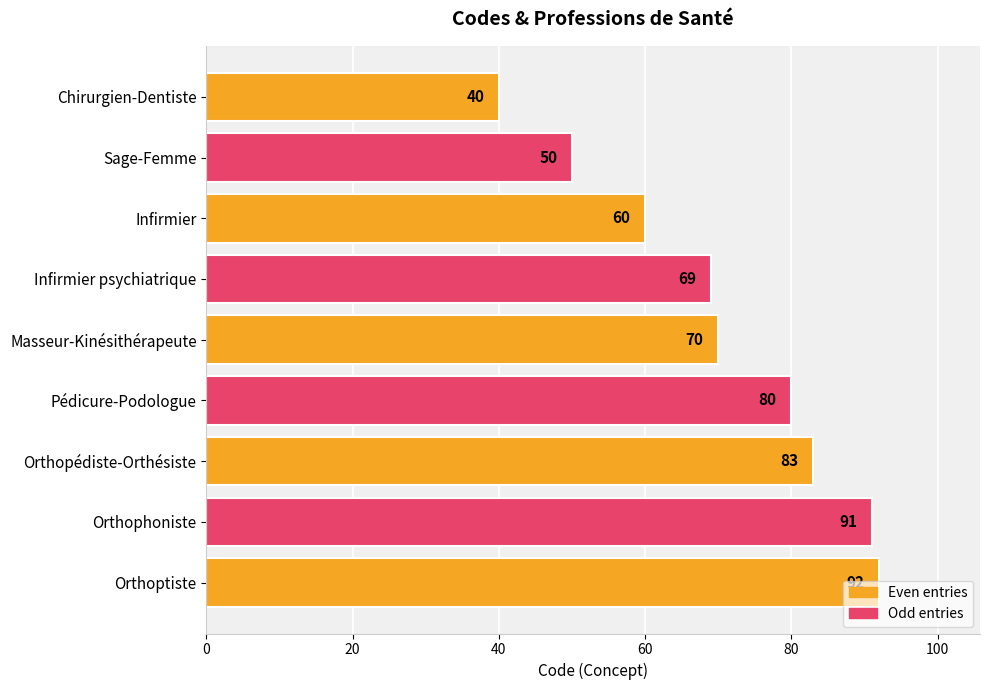

What is the difference between the maximum and minimum values?

52